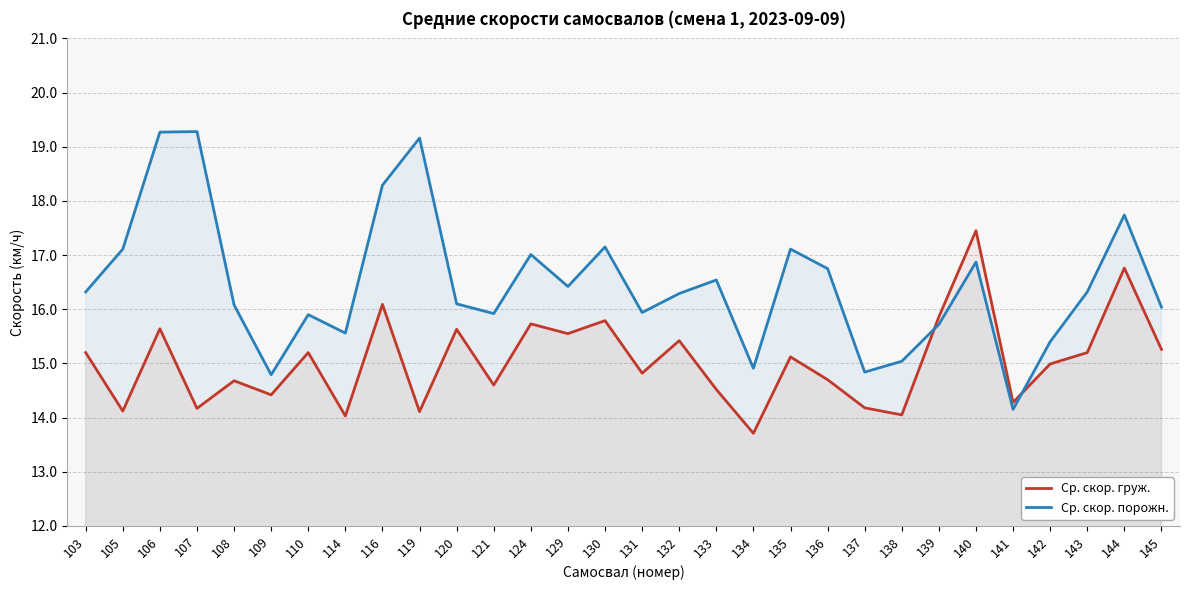

Which label corresponds to the largest value in the chart?

107